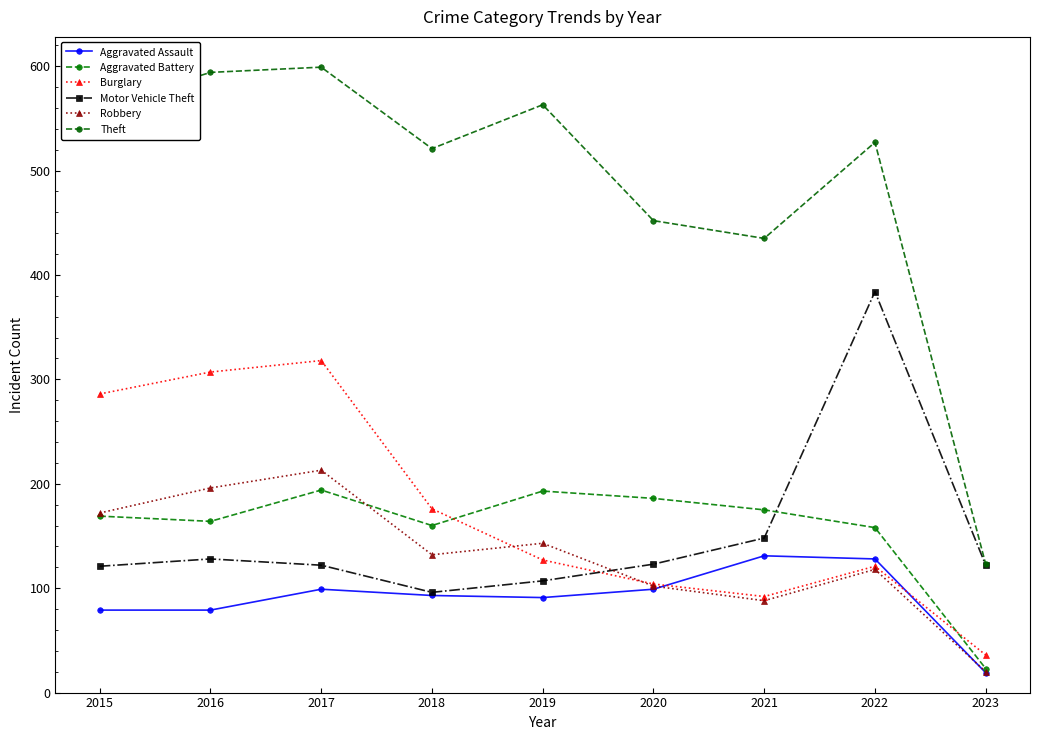

The Robbery series shows 47 at 2021. True or false?

False